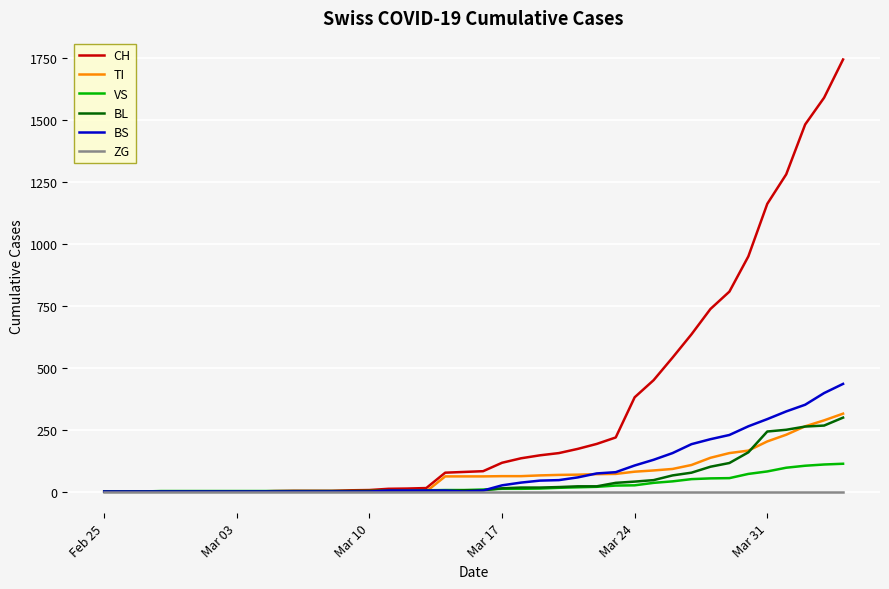

Which series has the widest spread of values?

CH